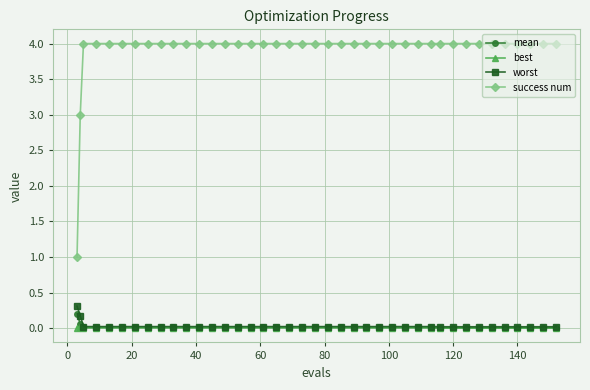

What is the maximum value shown in the chart?

4.0